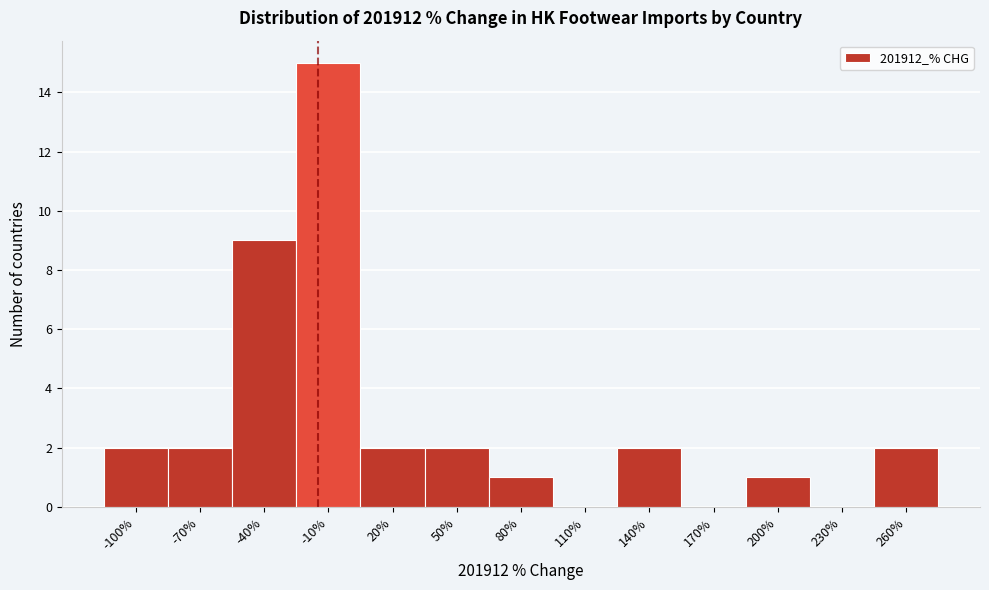

Reading left to right, what are all the values shown in this chart?

-100%=2	-70%=2	-40%=9	-10%=15	20%=2	50%=2	80%=1	110%=0	140%=2	170%=0	200%=1	230%=0	260%=2